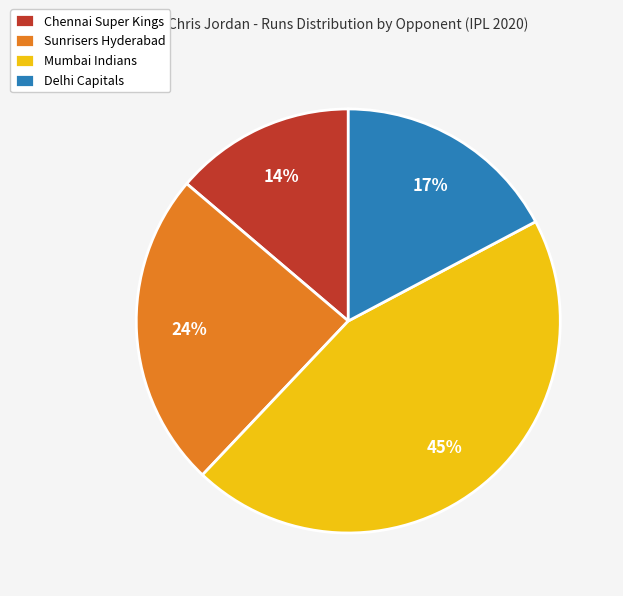

Is there a majority slice in this chart?

No